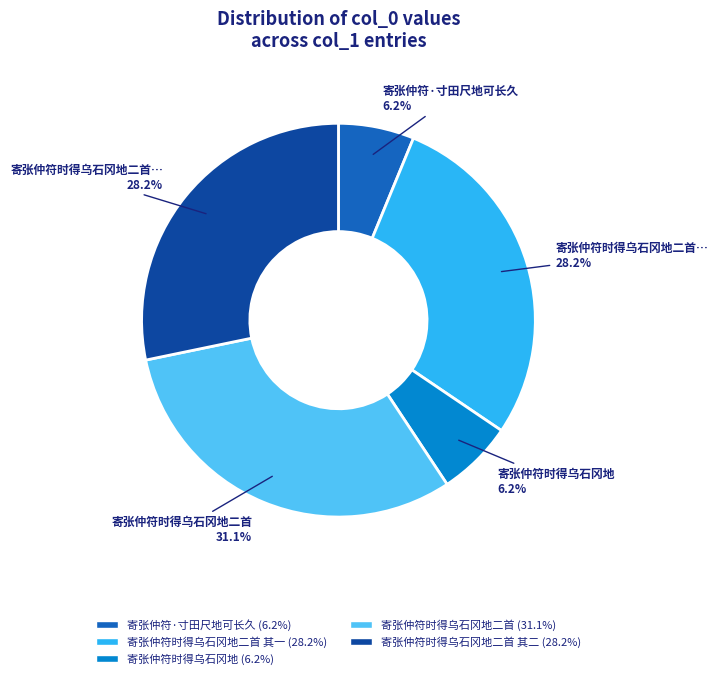

Is there a majority slice in this chart?

No